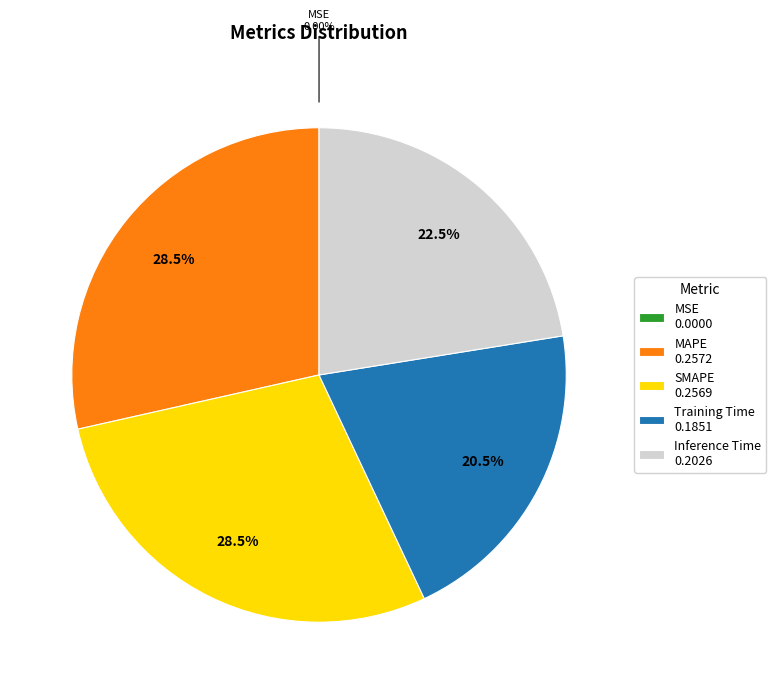

Between Inference Time 0.2026 and SMAPE 0.2569, which is larger?

SMAPE 0.2569